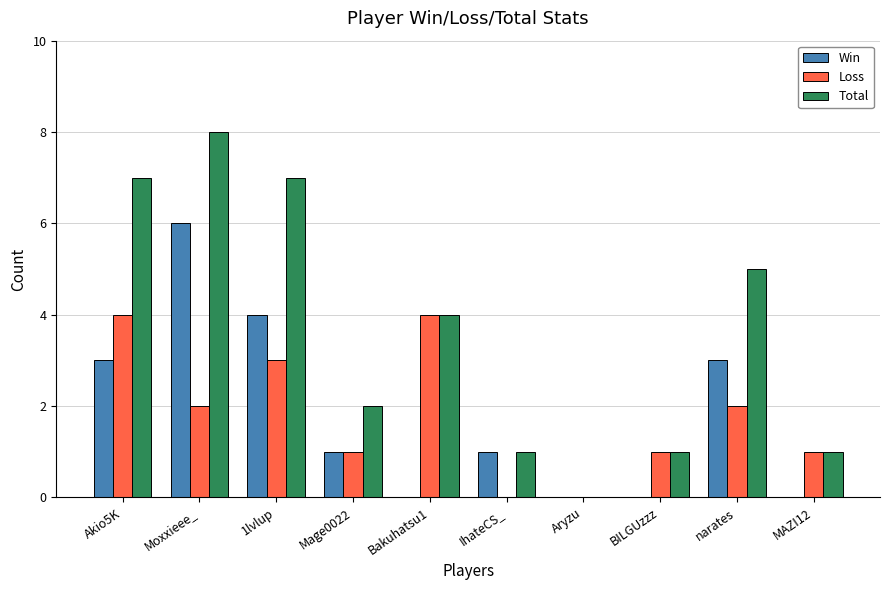

Reading left to right, extract all data points from this chart.

Win: 3	6	4	1	0	1	0	0	3	0
Loss: 4	2	3	1	4	0	0	1	2	1
Total: 7	8	7	2	4	1	0	1	5	1